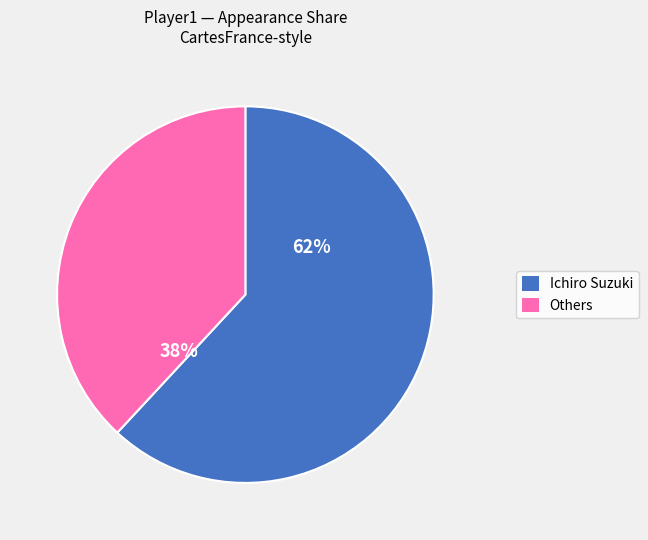

Is there any slice that represents more than half of the pie?

Yes